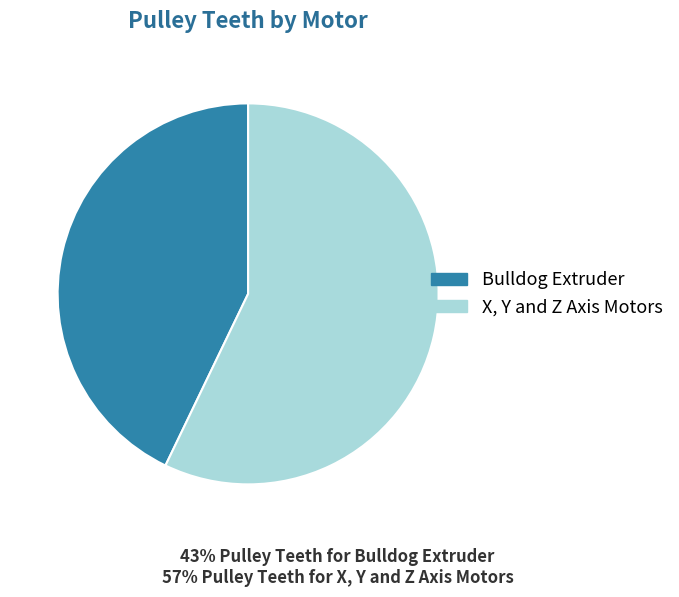

Which category has the biggest portion of the pie?

X, Y and Z Axis Motors